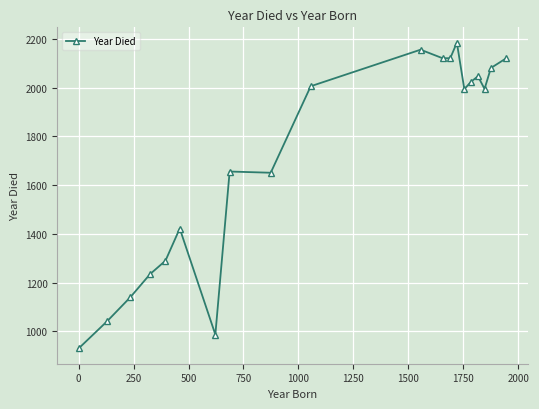

Count the number of categories in the chart.

20